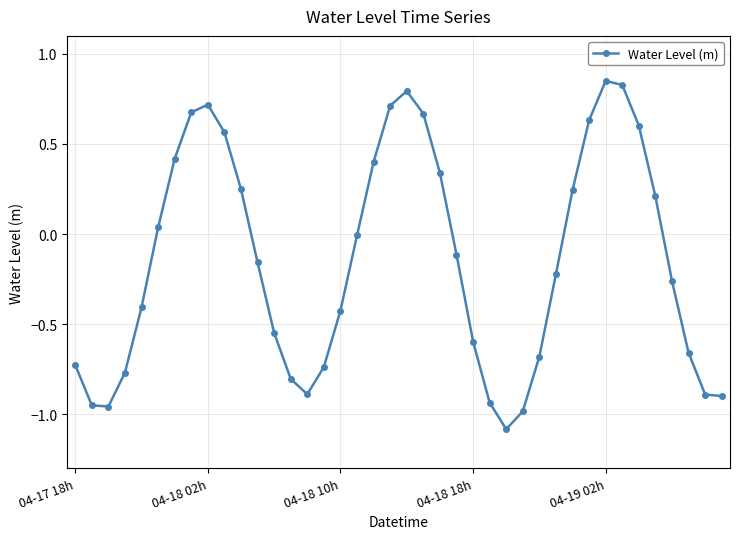

True or false: the data has more than 0 interior local peaks.

True